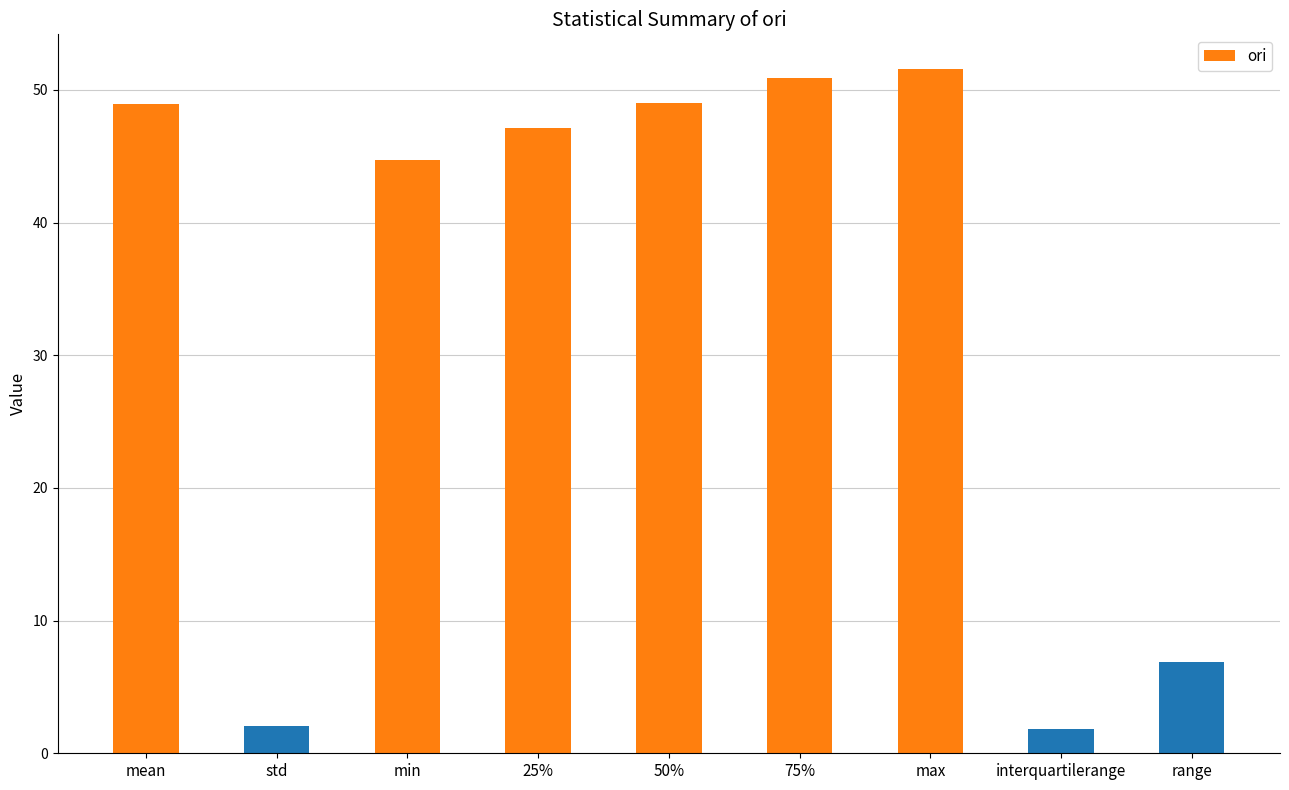

What is the sum of all values?

303.1